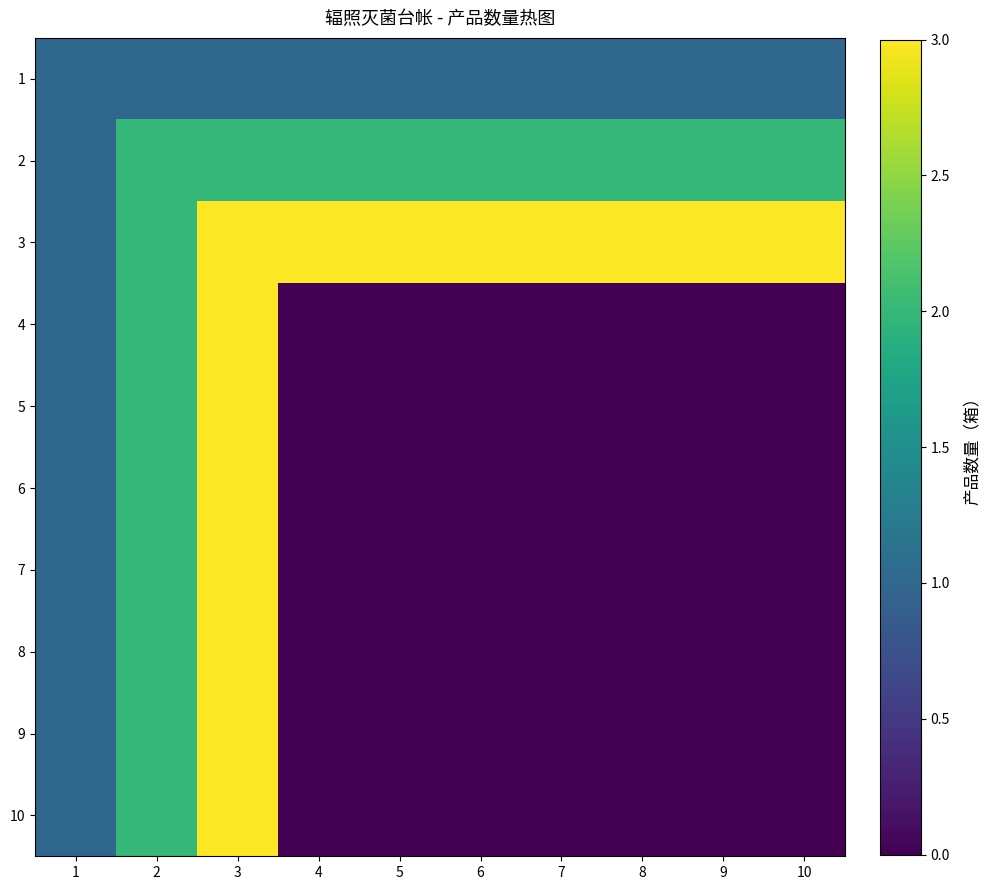

At which category does the chart reach its minimum across all series?

4